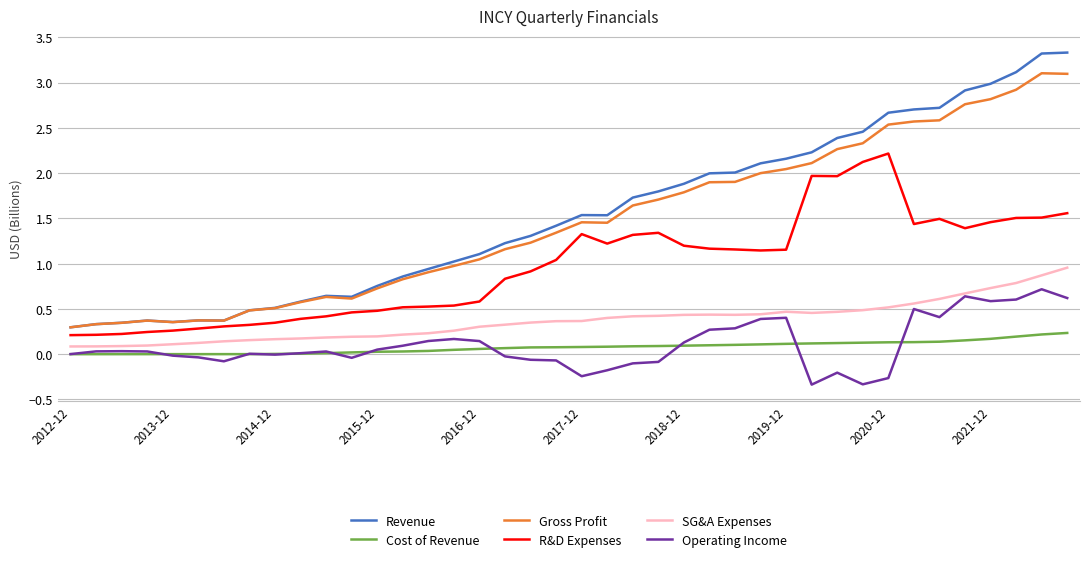

What is the maximum value shown in the chart?

3.3